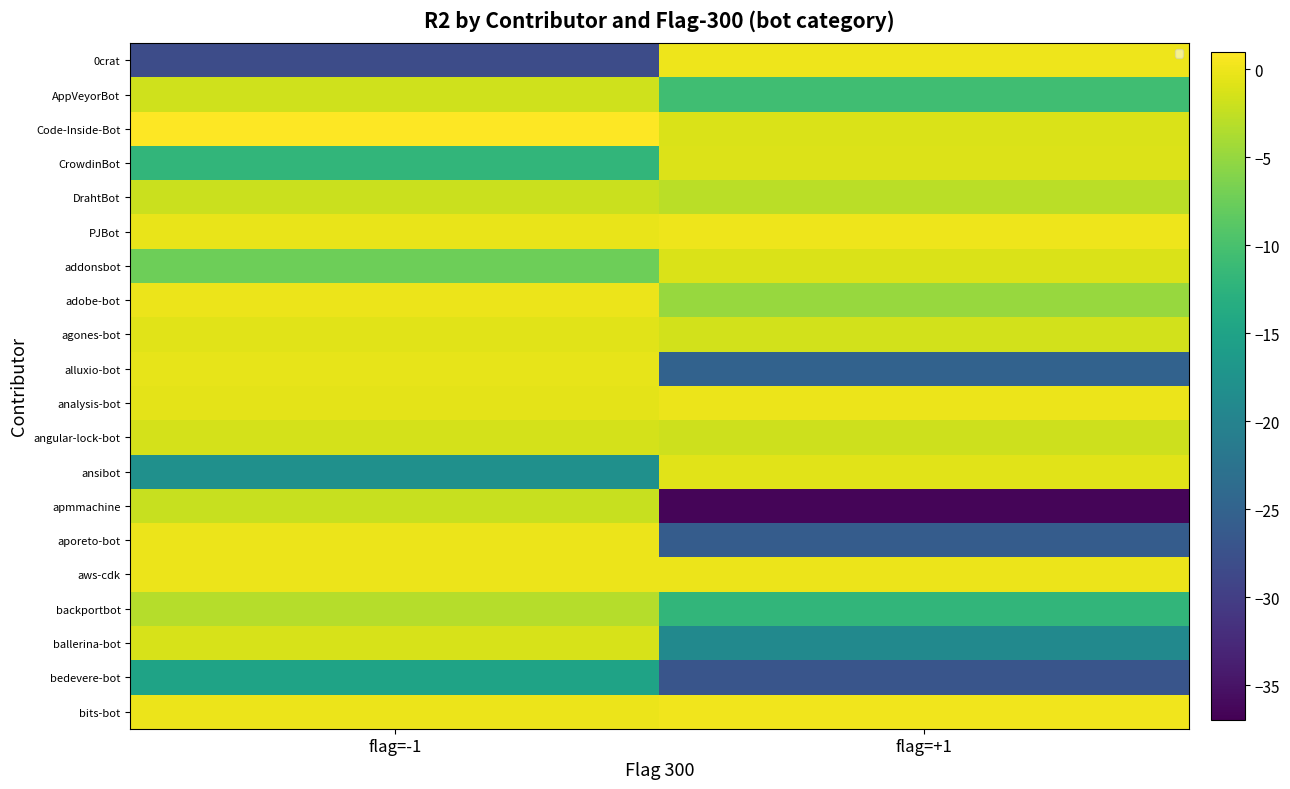

What is the total value across all series at flag=+1?

-171.5